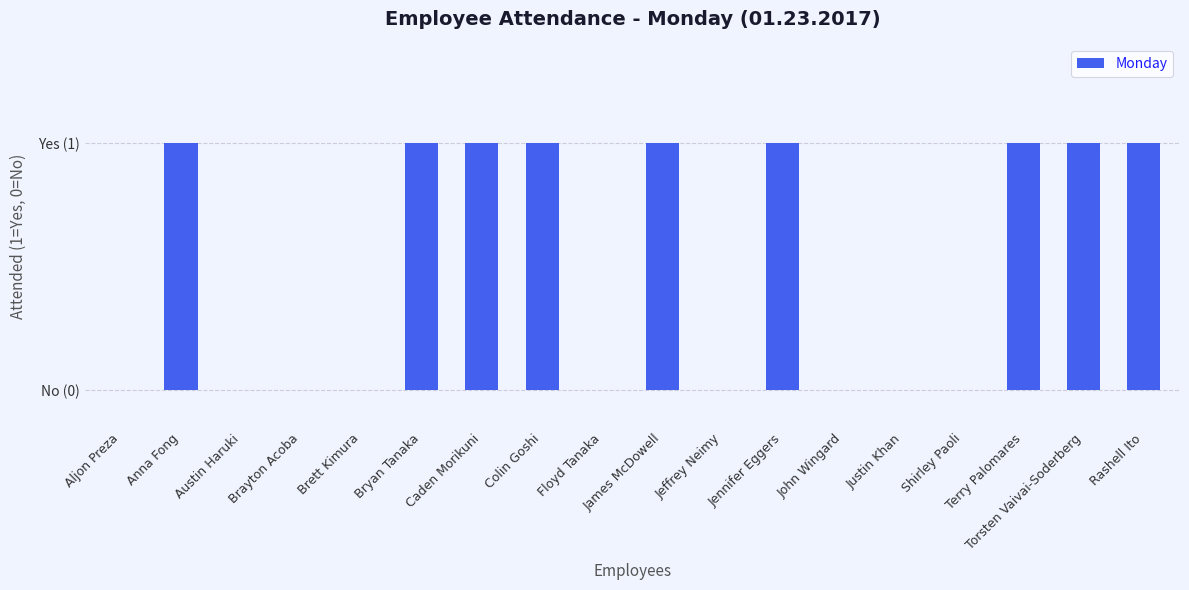

At which label is the value closest to 0?

Aljon Preza